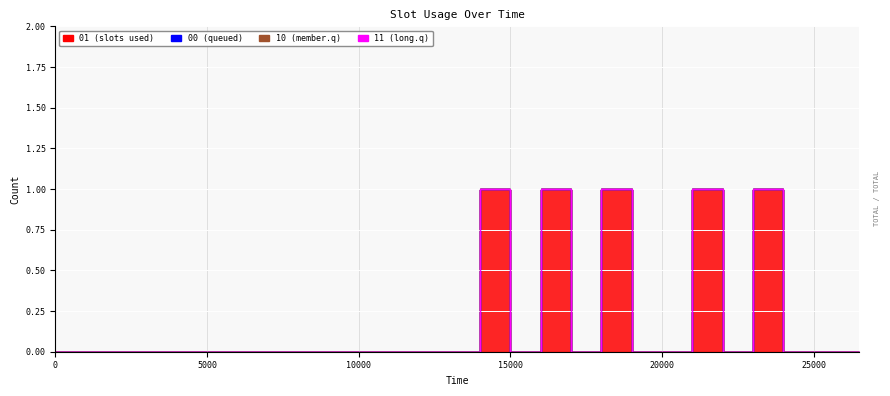

Reading left to right, list all the values displayed in this chart.

01: 0	0	0	0	0	0	0	0	0	0	0	0	0	0	0	1	0	1	0	1	0	0	1	0	1	0	0	0
00: 0	0	0	0	0	0	0	0	0	0	0	0	0	0	0	0	0	0	0	0	0	0	0	0	0	0	0	0
10: 0	0	0	0	0	0	0	0	0	0	0	0	0	0	0	0	0	0	0	0	0	0	0	0	0	0	0	0
11: 0	0	0	0	0	0	0	0	0	0	0	0	0	0	0	0	0	0	0	0	0	0	0	0	0	0	0	0